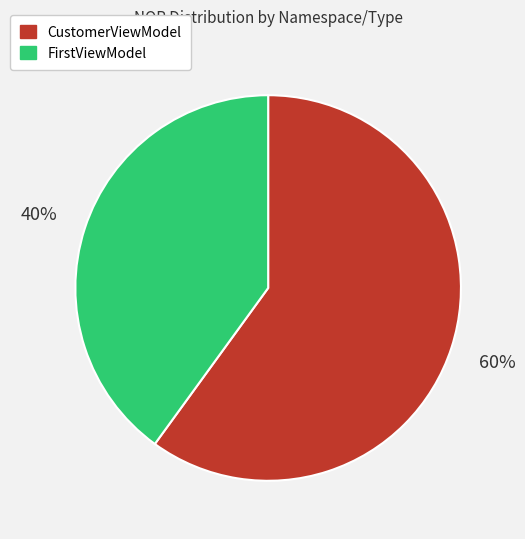

To the nearest percent, what is the difference between the largest and smallest slice percentages?

20%